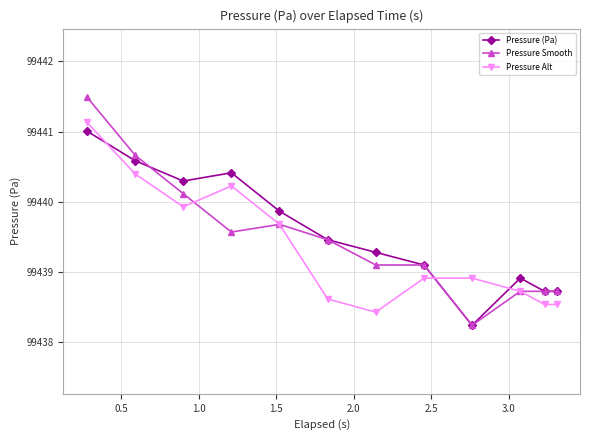

What is the maximum value shown in the chart?

99441.5